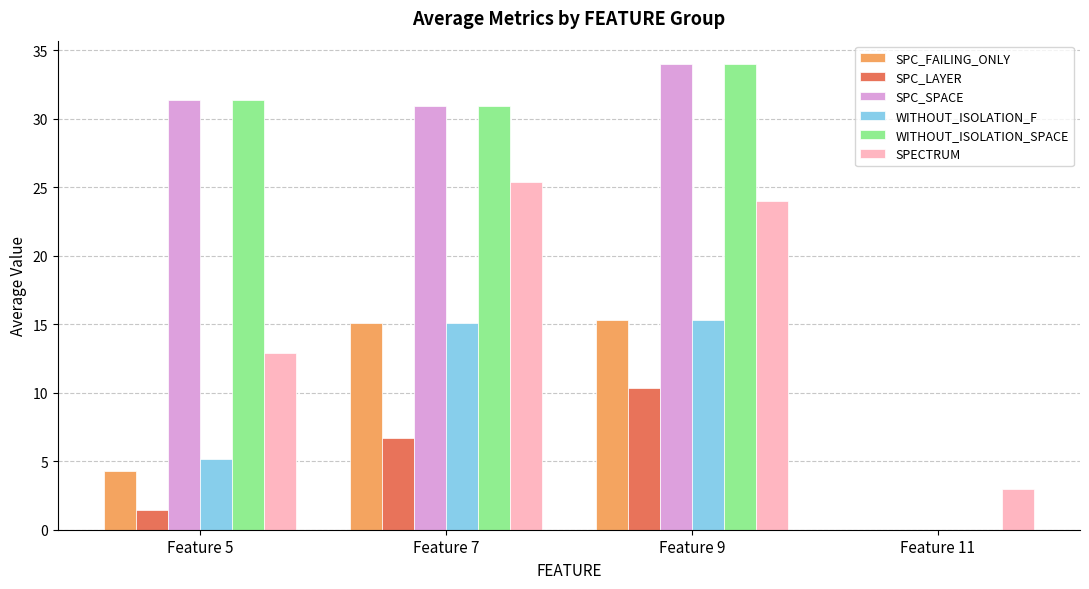

How many positive values does the WITHOUT_ISOLATION_SPACE series have?

3